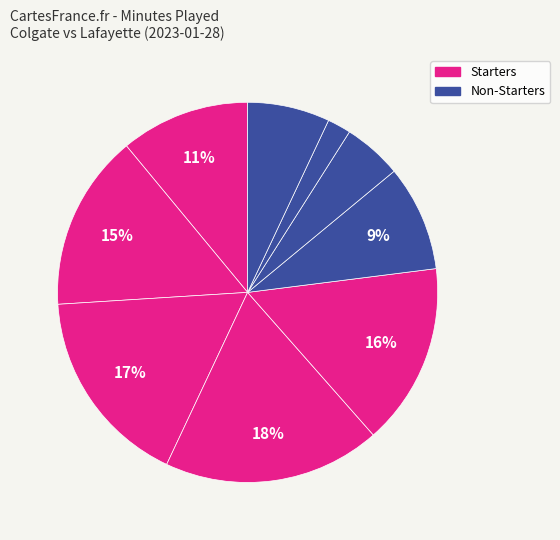

How many segments does this pie chart have?

9